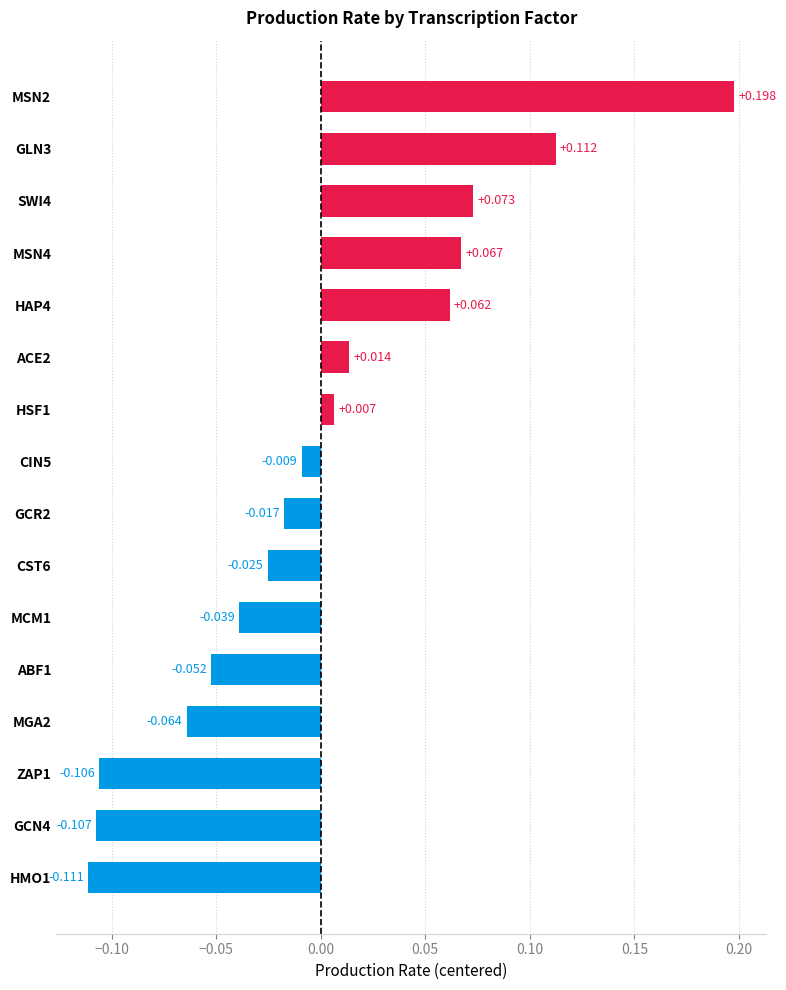

Rank the categories by value from lowest to highest.

HMO1, GCN4, ZAP1, MGA2, ABF1, MCM1, CST6, GCR2, CIN5, HSF1, ACE2, HAP4, MSN4, SWI4, GLN3, MSN2